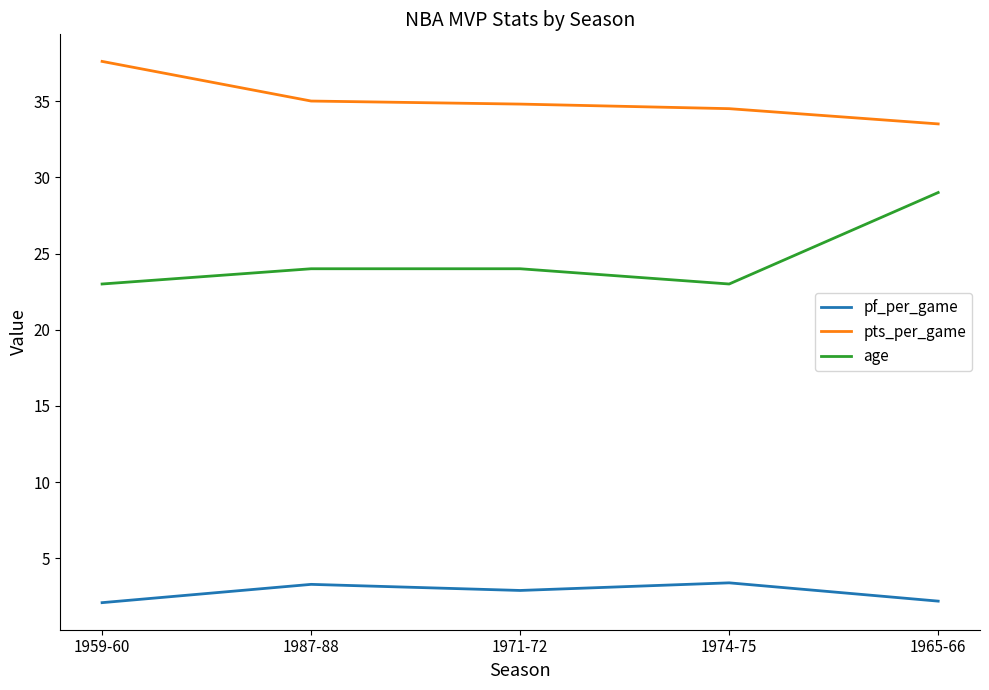

Between 1971-72 and 1965-66, which series saw the biggest shift?

age